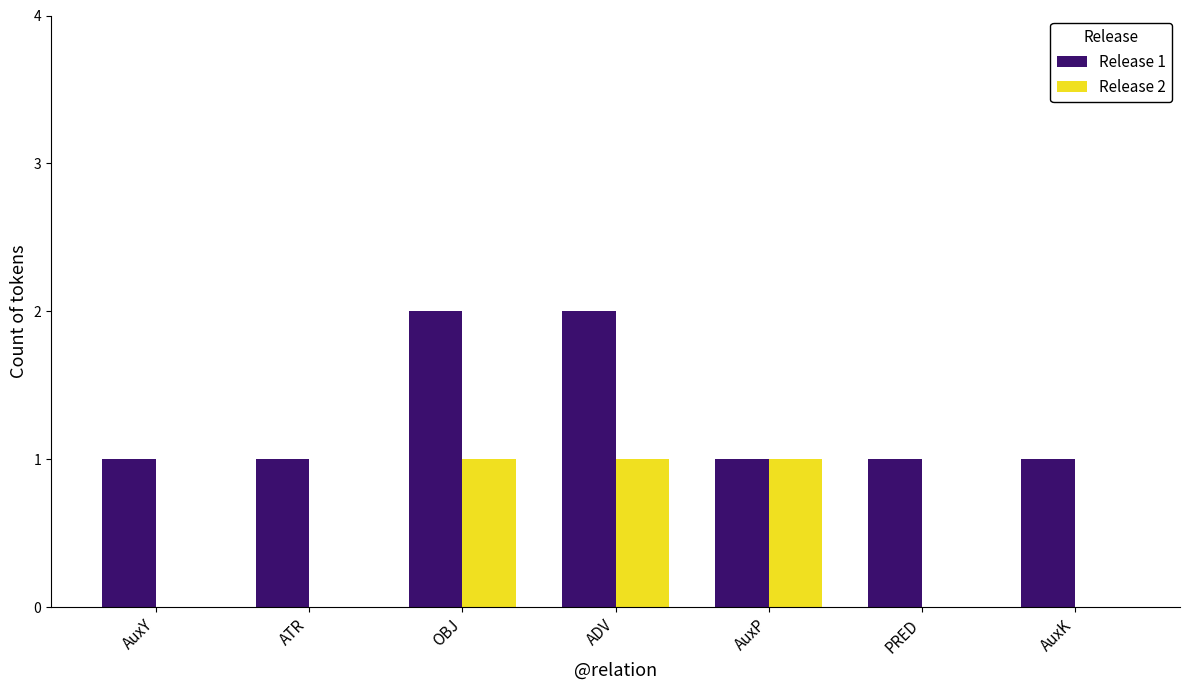

What is the total value across all series at OBJ?

3